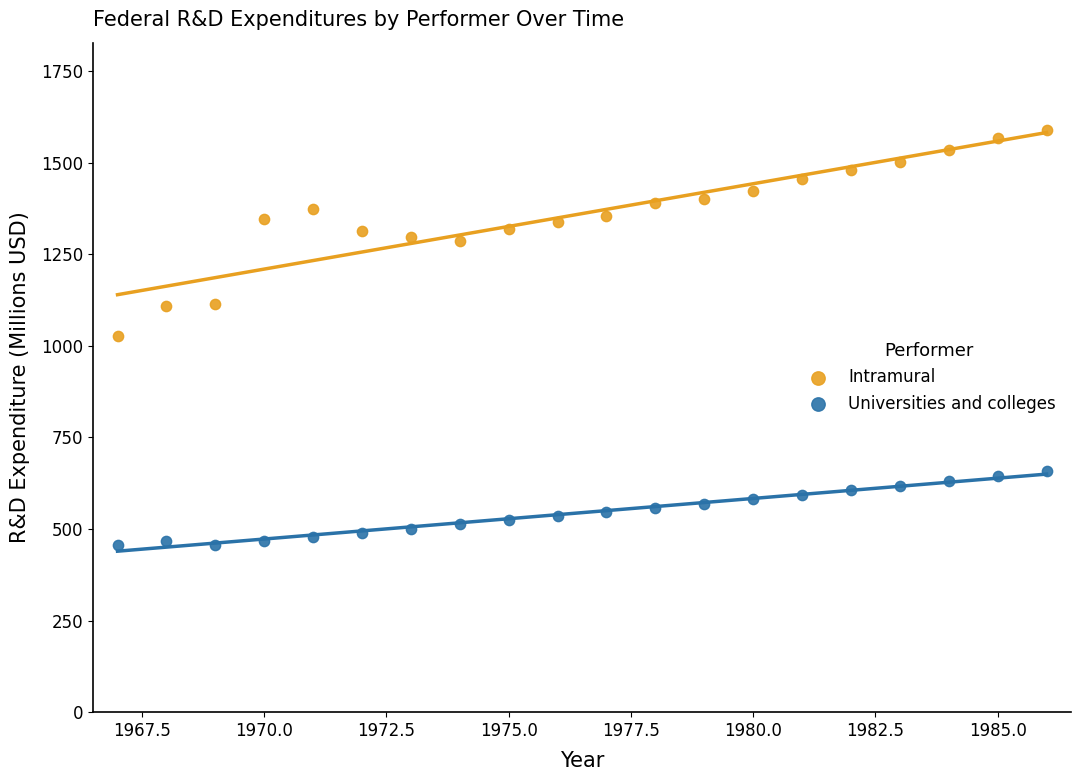

What are all the series names shown in the legend?

Intramural, Universities and colleges